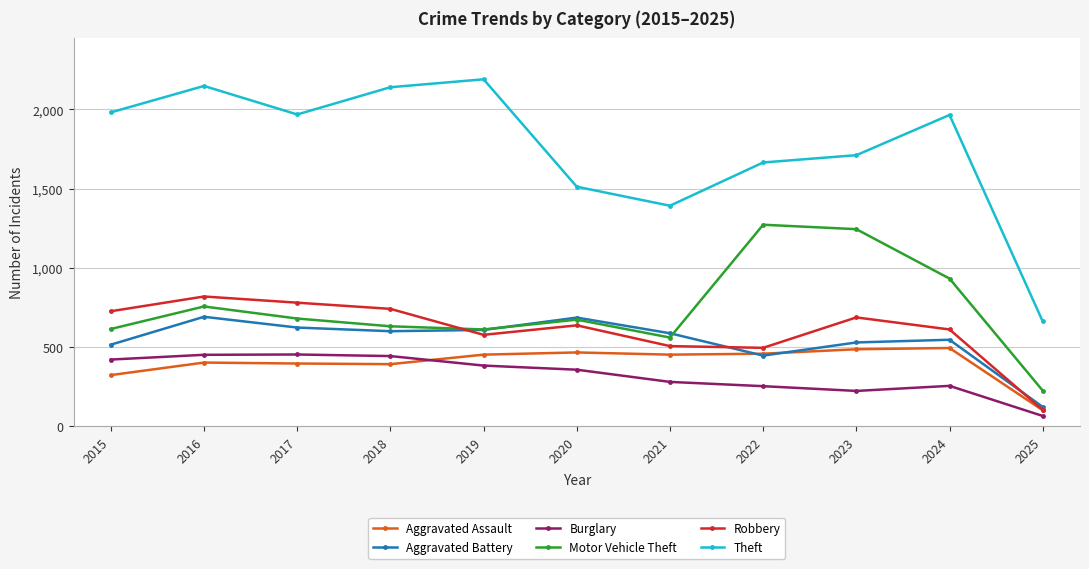

What is the maximum value for Aggravated Battery?

691